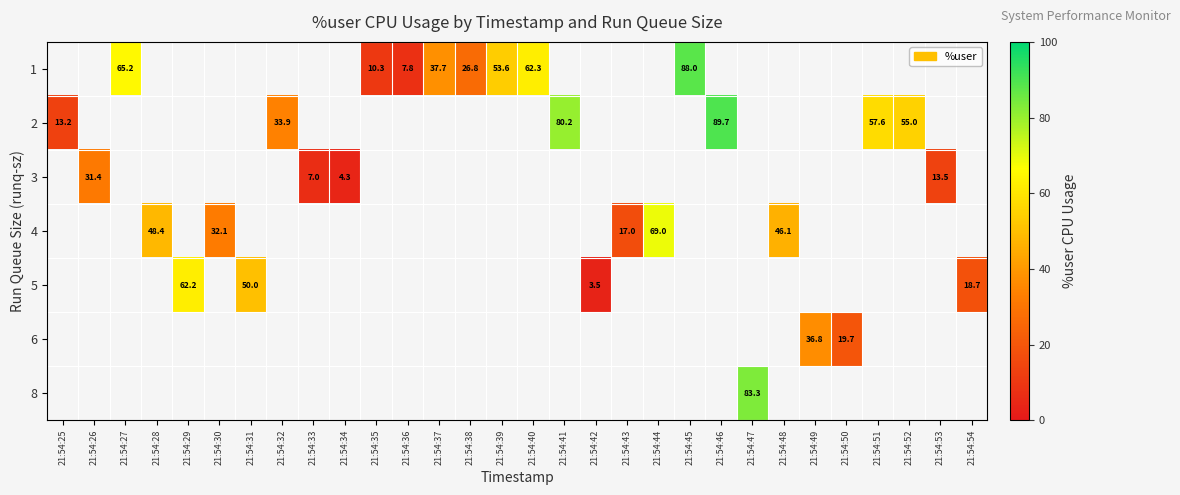

How many positive values does the row_1 series have?

6